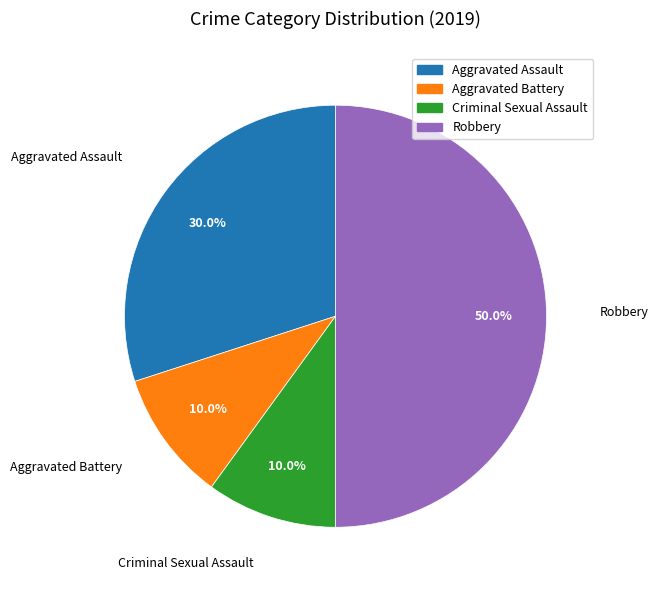

Count the number of slices in the pie.

4